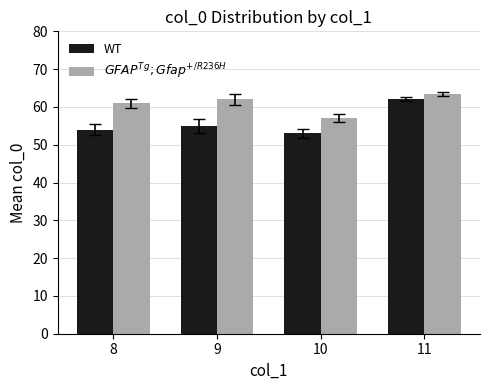

Which series changed the most between 8 and 10?

$GFAP^{Tg};Gfap^{+/R236H}$